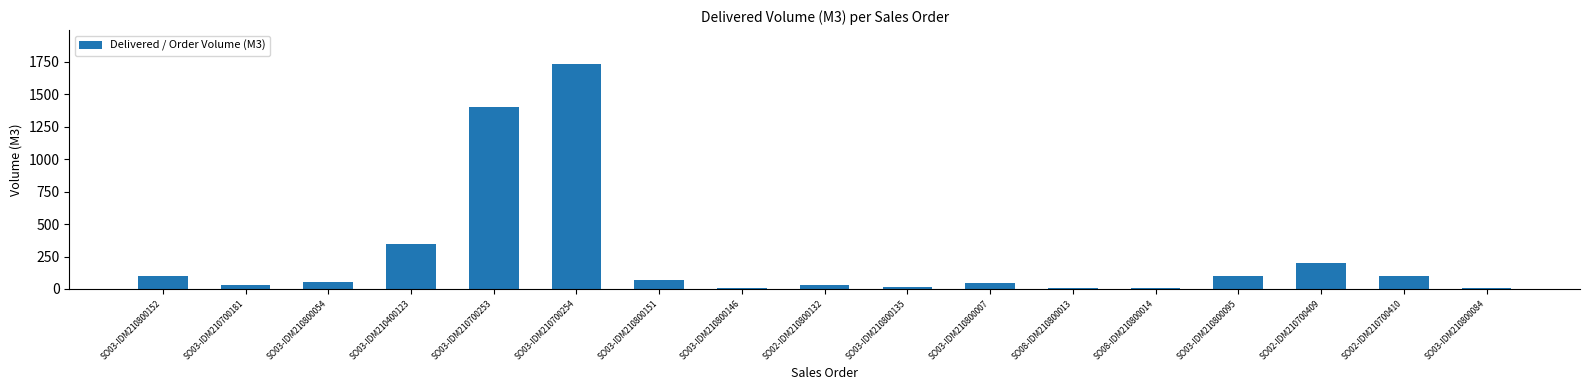

What is the sum of all values?

4258.4